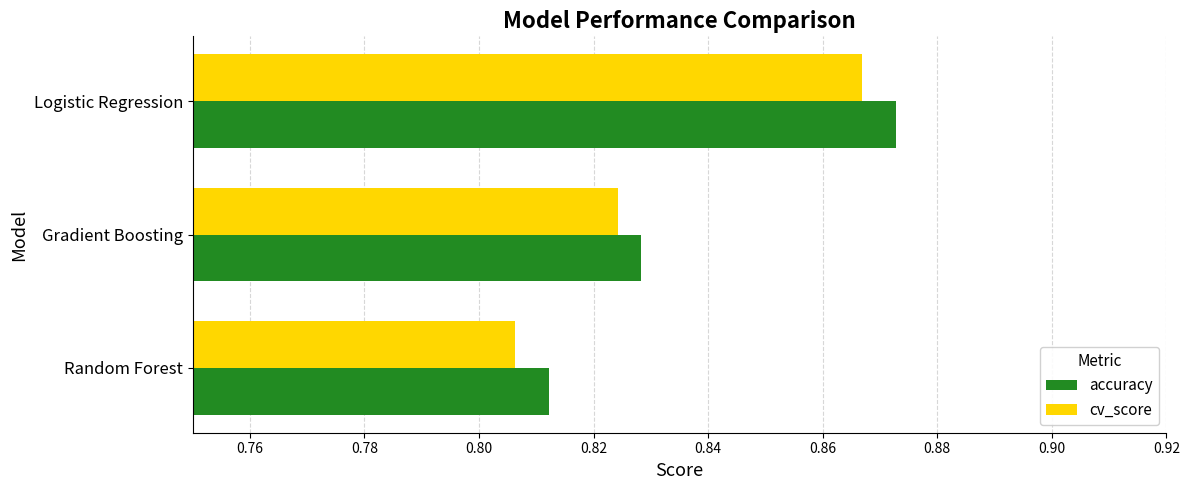

Which series has the widest spread of values?

accuracy